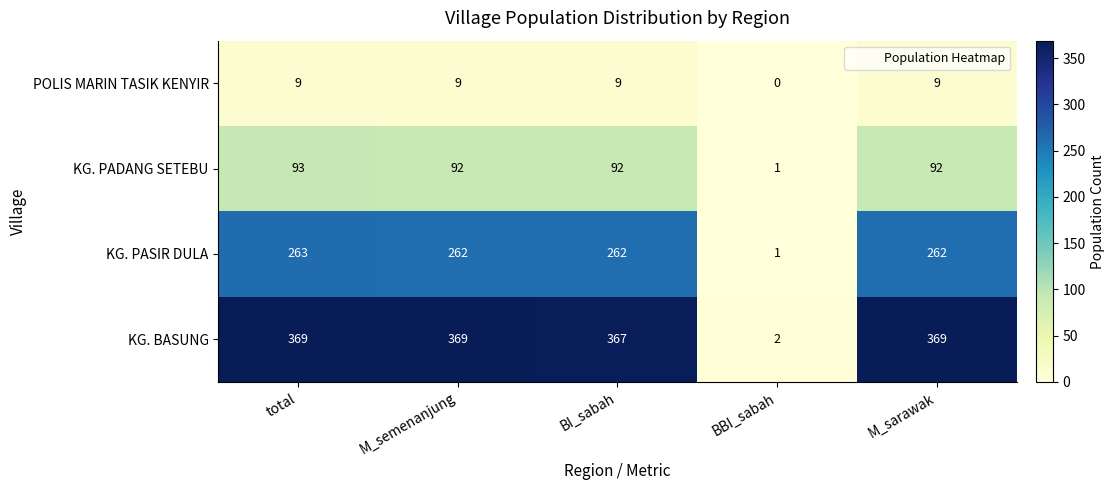

Where is KG. BASUNG nearest to the value 185?

BI_sabah